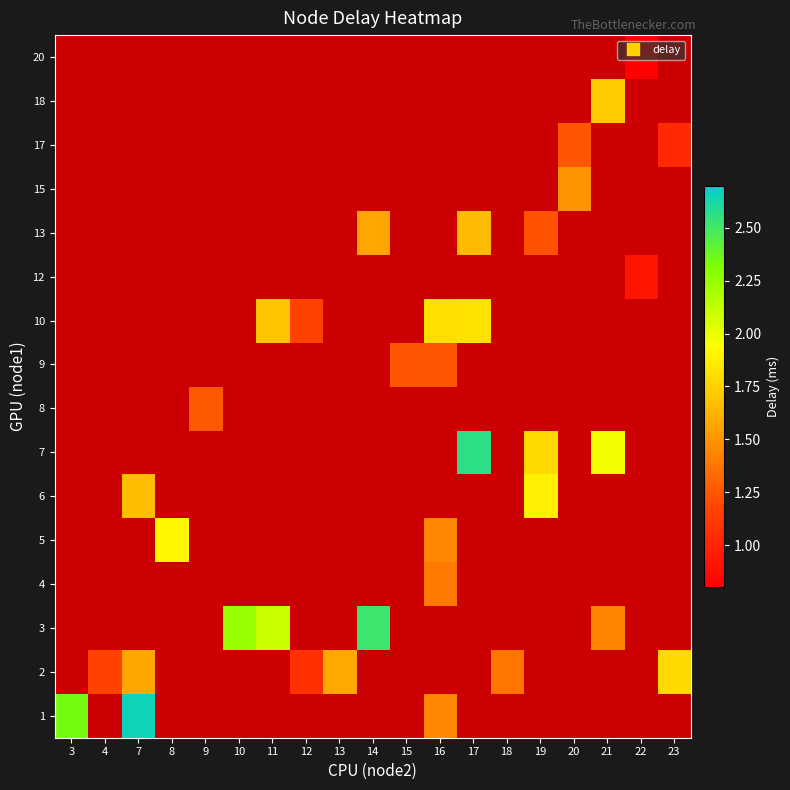

How many categories are shown in the chart?

19